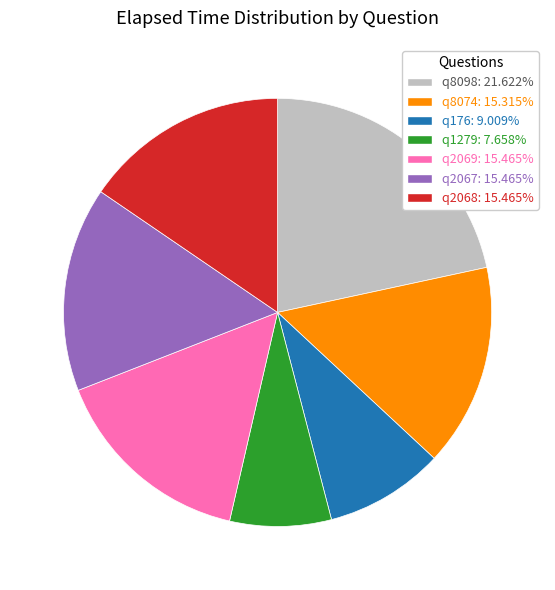

Which category has the biggest portion of the pie?

q8098